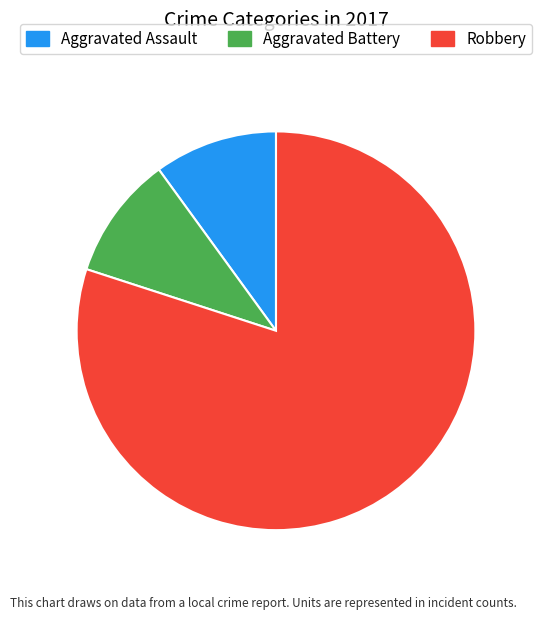

Do Aggravated Battery and Robbery together represent more than half of the pie?

Yes